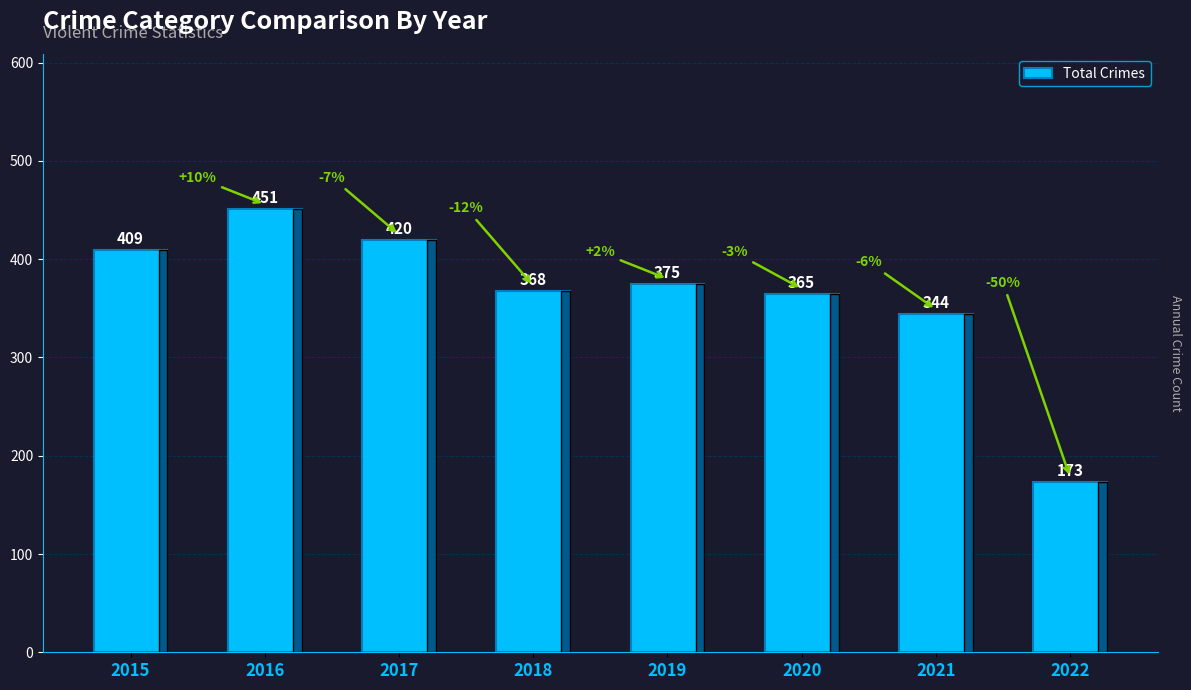

What is the approximate value at 2016, to the nearest 10?

450